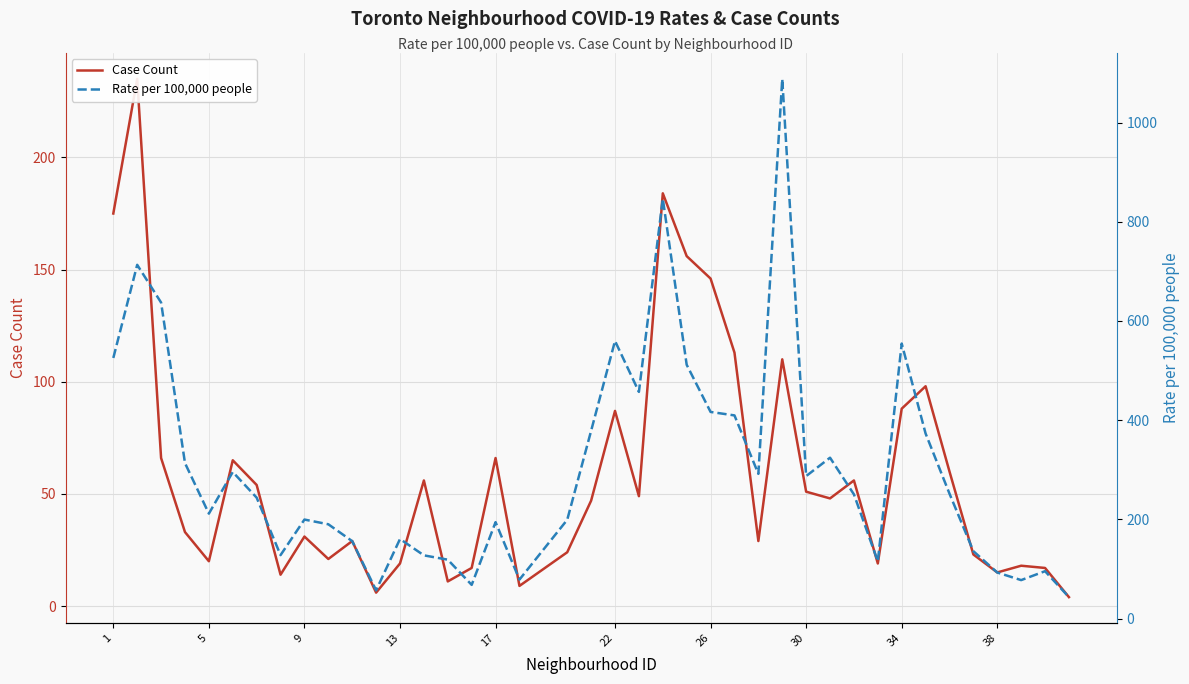

List the series in order of their peak value, highest first.

Rate per 100,000 people, Case Count